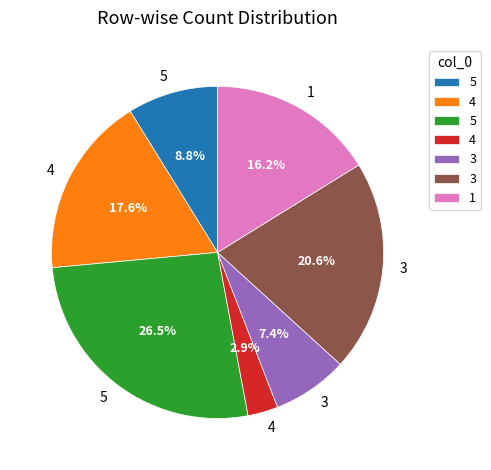

Does any single category account for the majority?

No